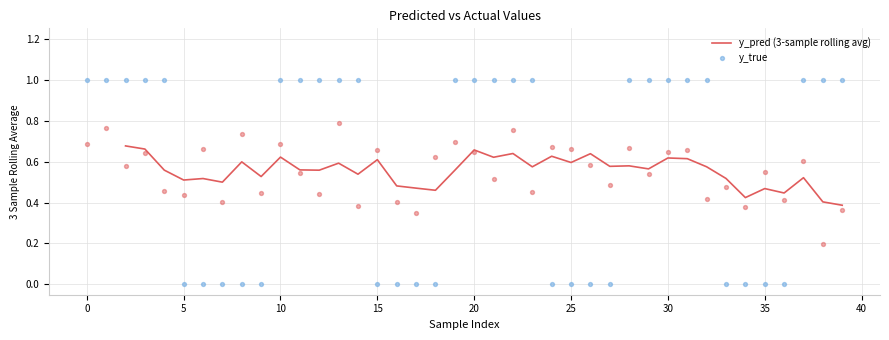

Which series reaches the maximum Y coordinate?

y_true